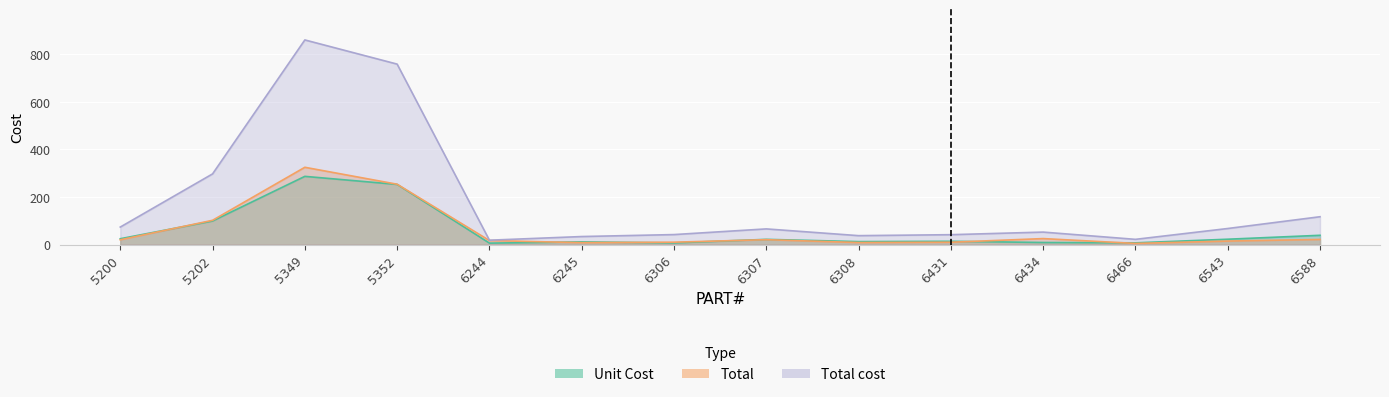

Read the Unit Cost value at 6431.

13.8